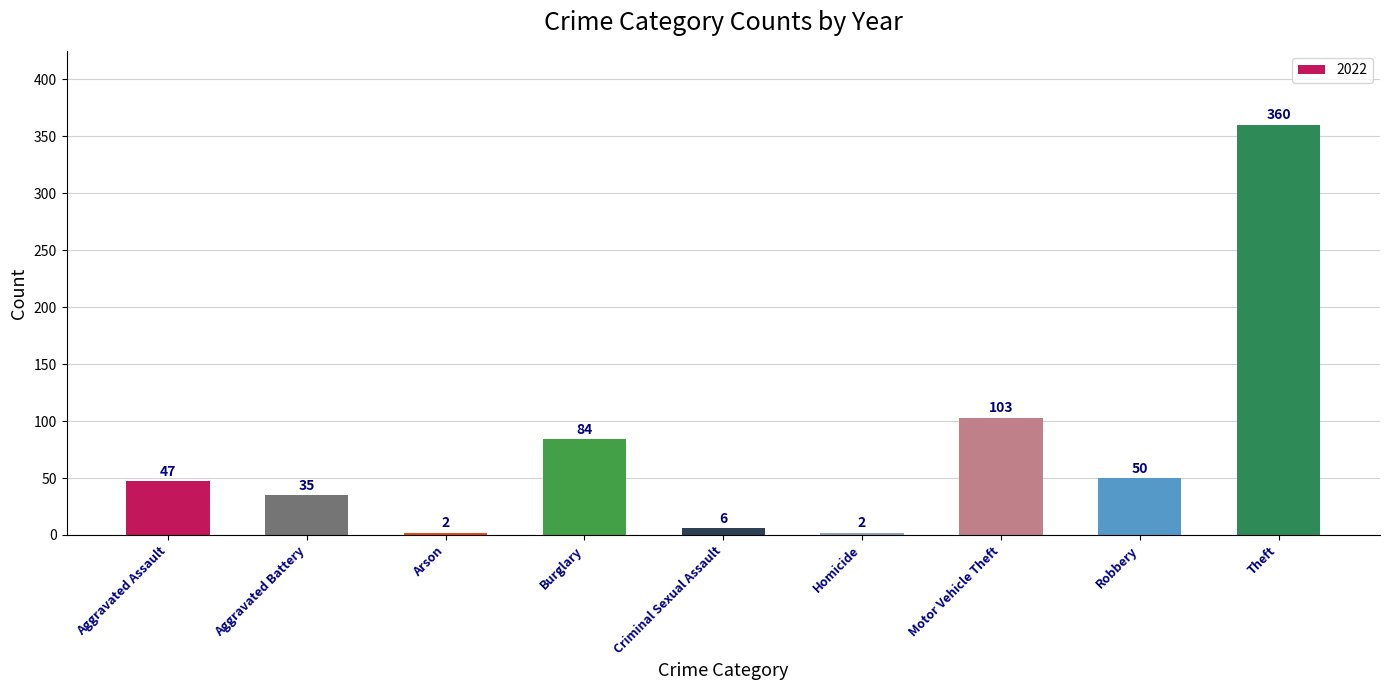

At which category does the chart reach its peak across all series?

Theft